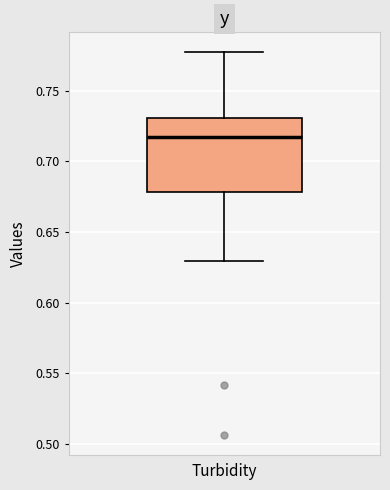

Where does the upper whisker of the box end on the y-axis? The values are not printed on the chart, so give them approximately, as read against the axis.

0.780